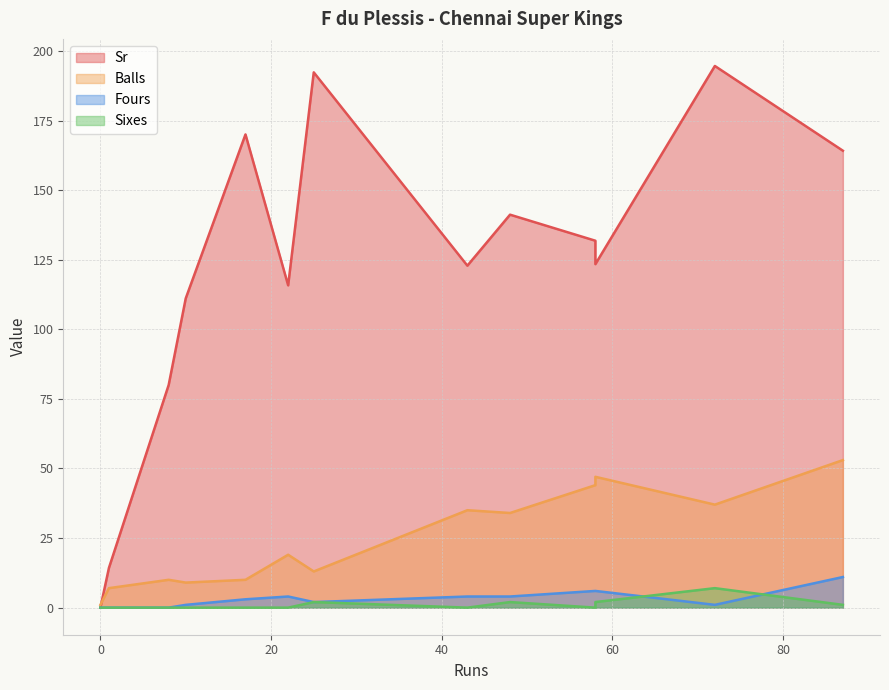

Does the chart have visible grid lines?

Yes